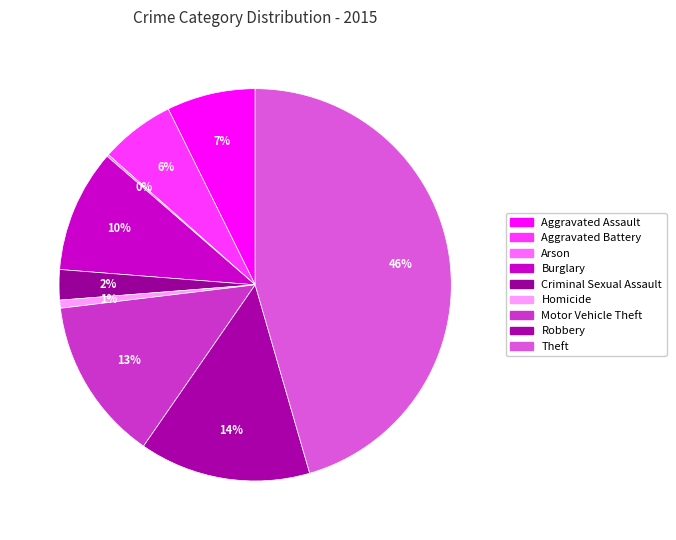

Which slice is the smallest?

Arson